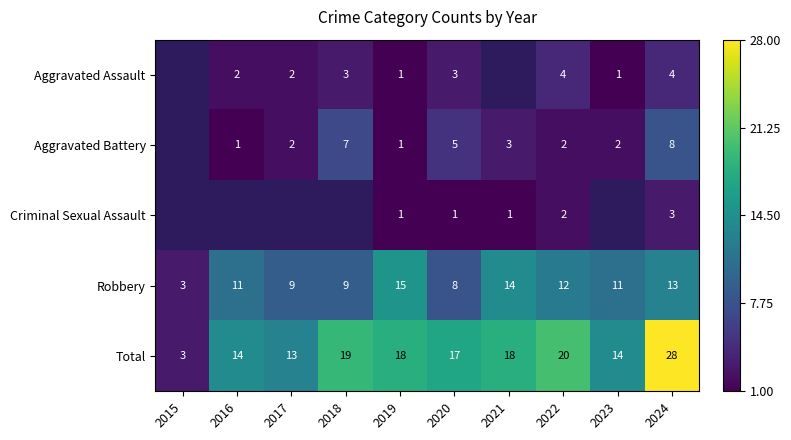

The Robbery series shows 6 at 2023. True or false?

False